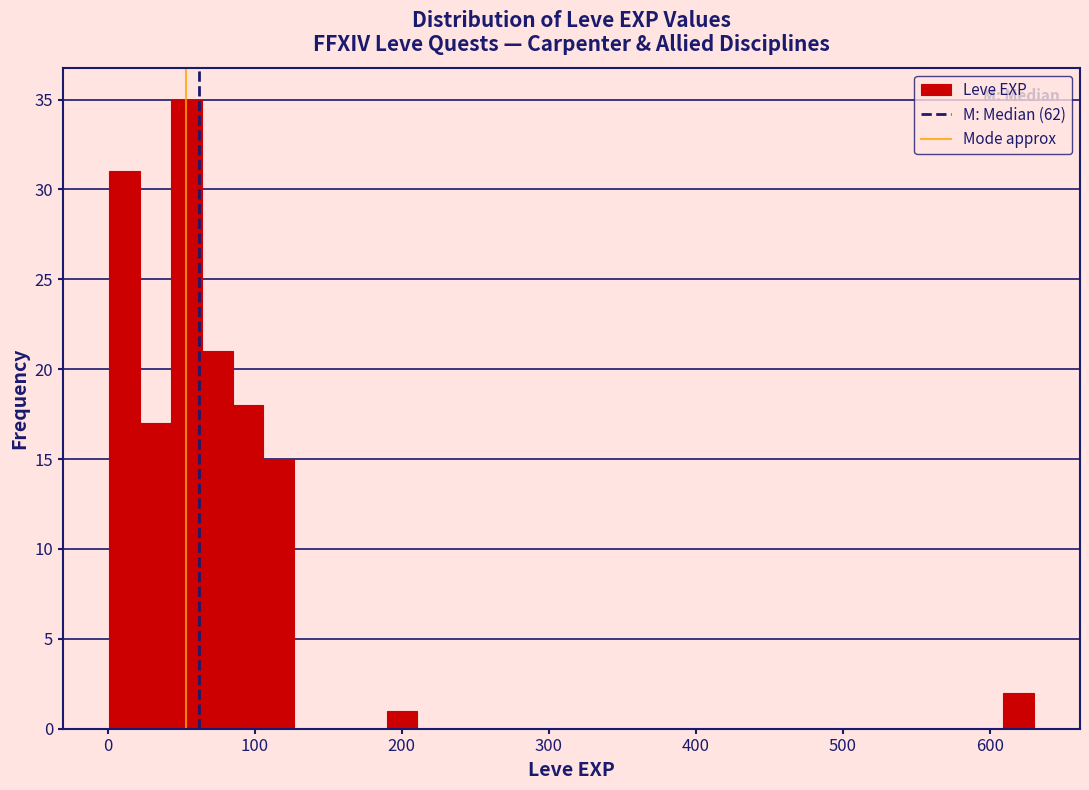

Read against the x-axis, roughly where is the centre of the tallest bar?

50